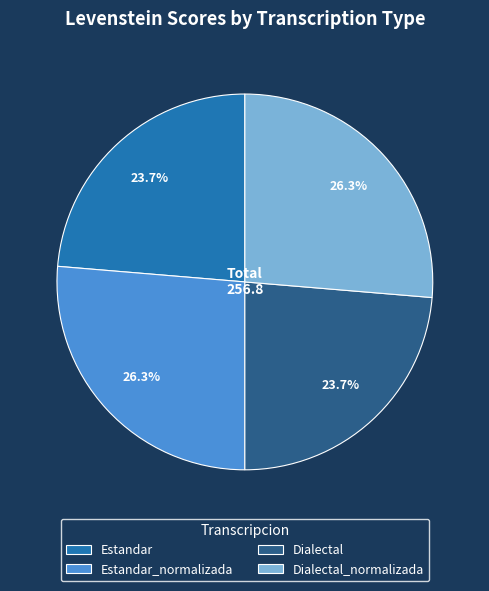

Between Estandar_normalizada and Estandar, which is larger?

Estandar_normalizada